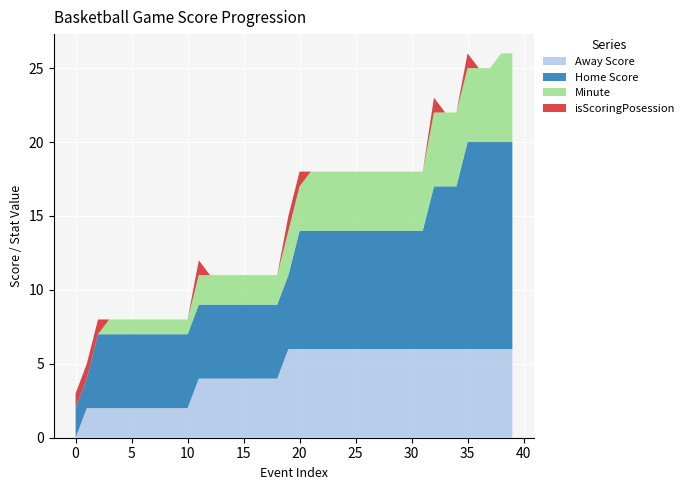

Reading left to right, extract all data points from this chart.

Away Score: 0=0	1=2	2=2	3=2	4=2	5=2	6=2	7=2	8=2	9=2	10=2	11=4	12=4	13=4	14=4	15=4	16=4	17=4	18=4	19=6	20=6	21=6	22=6	23=6	24=6	25=6	26=6	27=6	28=6	29=6	30=6	31=6	32=6	33=6	34=6	35=6	36=6	37=6	38=6	39=6
Home Score: 0=2	1=2	2=5	3=5	4=5	5=5	6=5	7=5	8=5	9=5	10=5	11=5	12=5	13=5	14=5	15=5	16=5	17=5	18=5	19=5	20=8	21=8	22=8	23=8	24=8	25=8	26=8	27=8	28=8	29=8	30=8	31=8	32=11	33=11	34=11	35=14	36=14	37=14	38=14	39=14
Minute: 0=0	1=0	2=0	3=1	4=1	5=1	6=1	7=1	8=1	9=1	10=1	11=2	12=2	13=2	14=2	15=2	16=2	17=2	18=2	19=3	20=3	21=4	22=4	23=4	24=4	25=4	26=4	27=4	28=4	29=4	30=4	31=4	32=5	33=5	34=5	35=5	36=5	37=5	38=6	39=6
isScoringPosession: 0=1	1=1	2=1	3=0	4=0	5=0	6=0	7=0	8=0	9=0	10=0	11=1	12=0	13=0	14=0	15=0	16=0	17=0	18=0	19=1	20=1	21=0	22=0	23=0	24=0	25=0	26=0	27=0	28=0	29=0	30=0	31=0	32=1	33=0	34=0	35=1	36=0	37=0	38=0	39=0